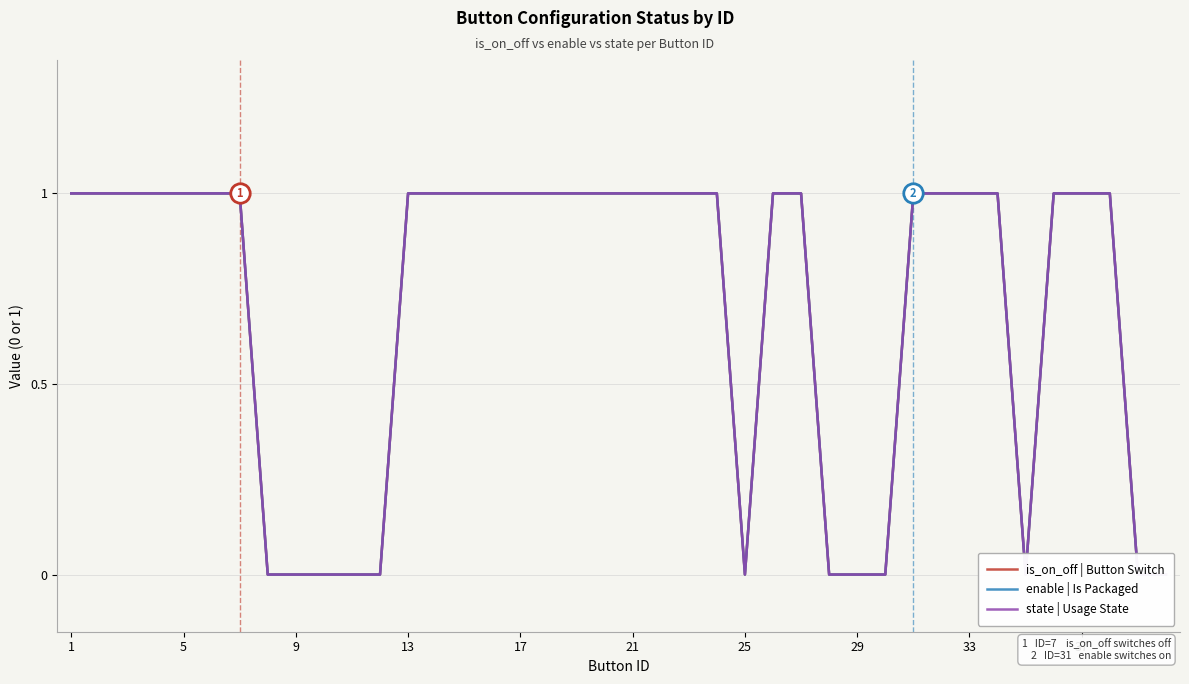

True or false: enable | Is Packaged and is_on_off | Button Switch cross at least once.

False